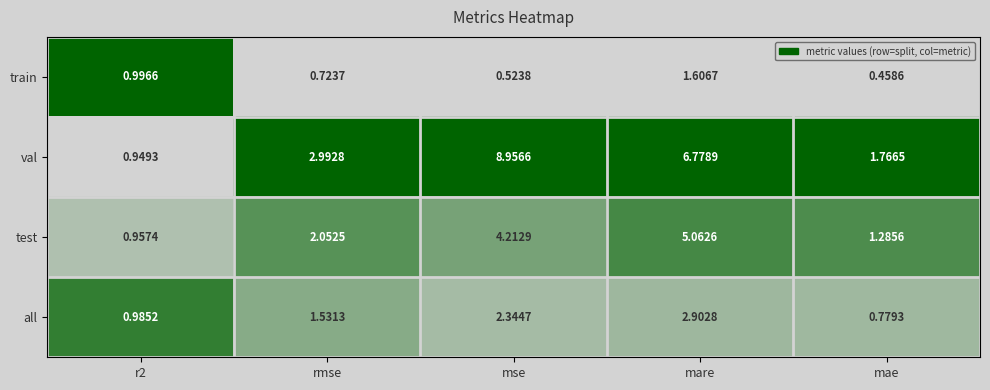

Which series changed the most between mse and mae?

val